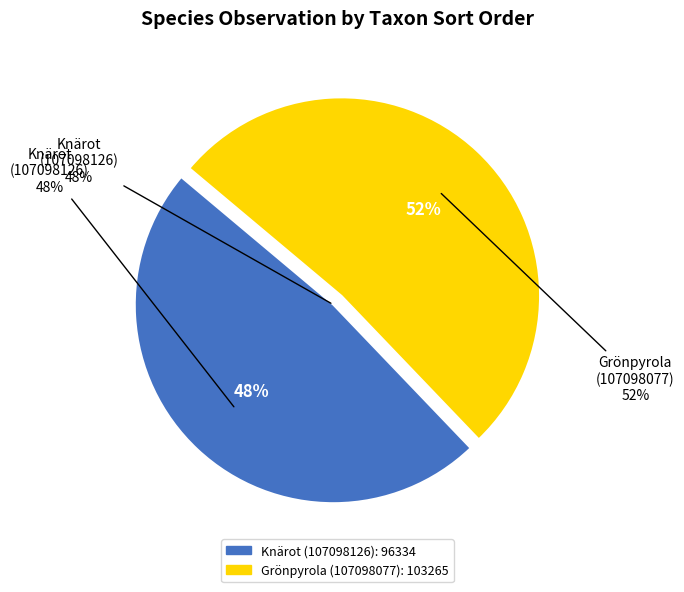

To the nearest percent, what percentage of the pie is Grönpyrola (107098077)?

52%